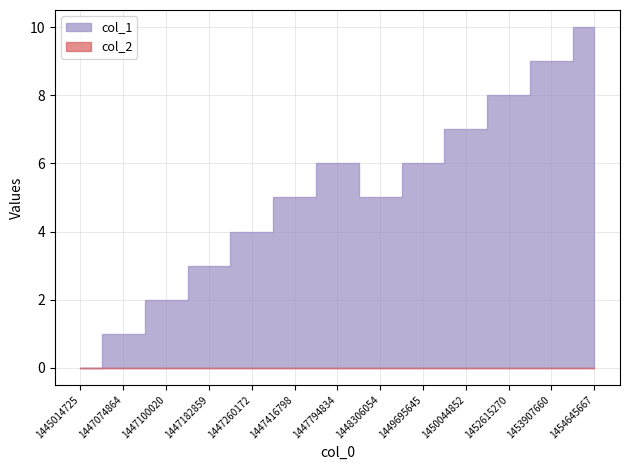

The col_2 series shows 0 at 1447074864. True or false?

True